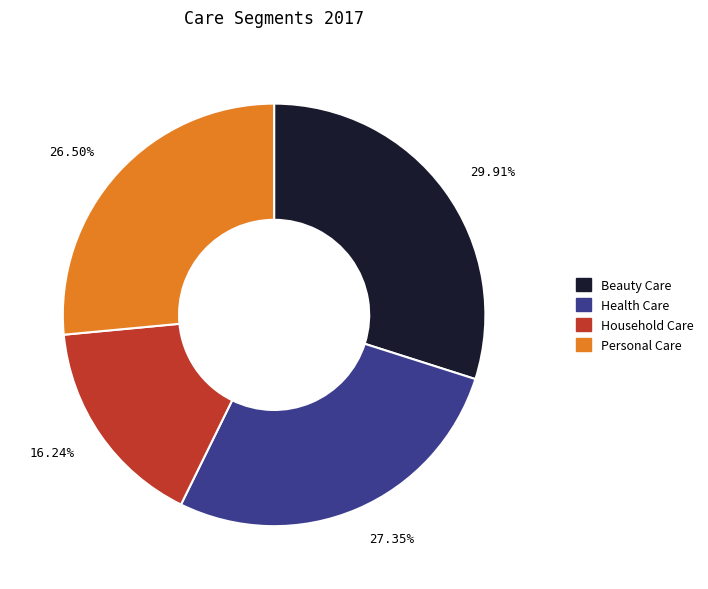

To the nearest percent, what is the combined percentage of Personal Care and Beauty Care?

56%